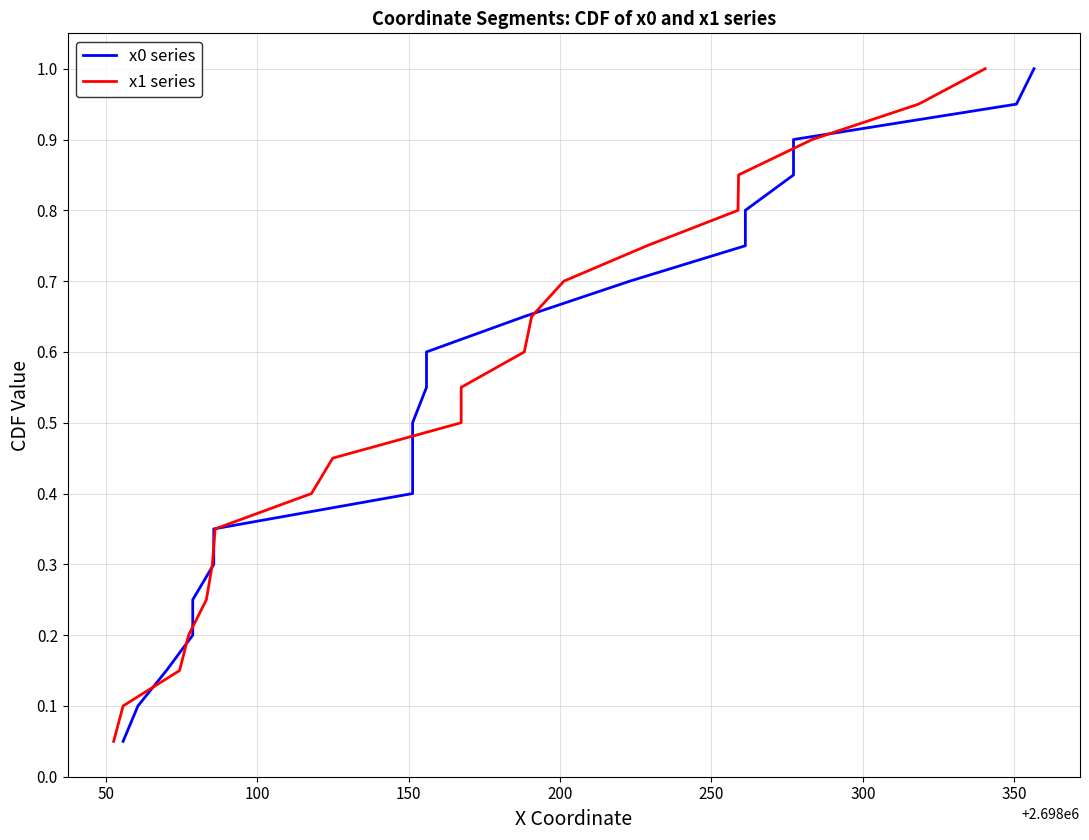

How many data points does each series have?

20